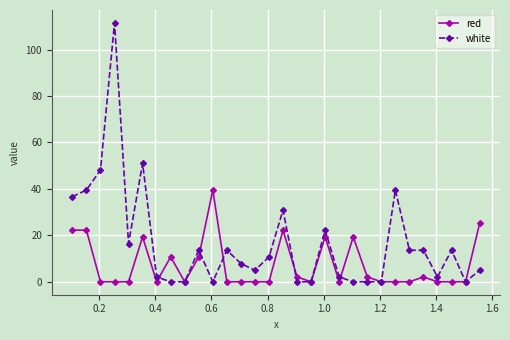

What is the greatest value displayed?

111.5